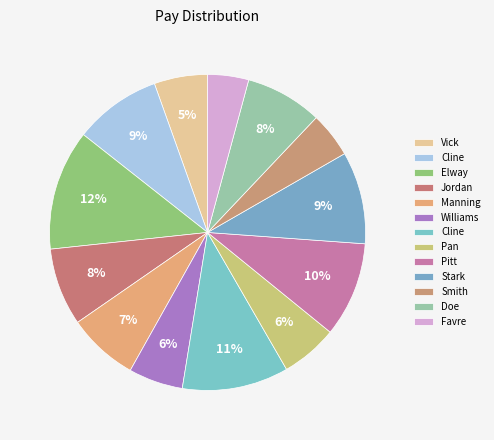

How many slices are in this pie chart?

13